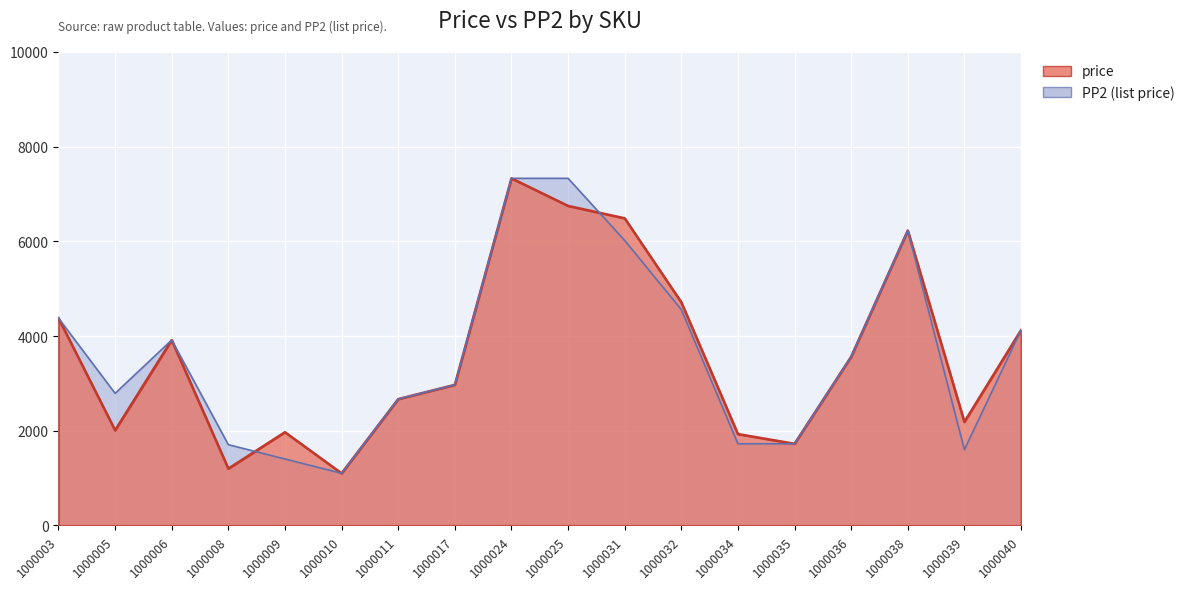

Reading left to right, transcribe all the data shown in this chart.

price: 4379	2010	3916	1200	1970	1101	2669	2970	7332	6750	6488	4715	1930	1725	3564	6230	2187	4125
PP2: 4379	2790	3916	1706	1403	1101	2669	2970	7332	7332	6020	4560	1725	1725	3564	6230	1600	4125